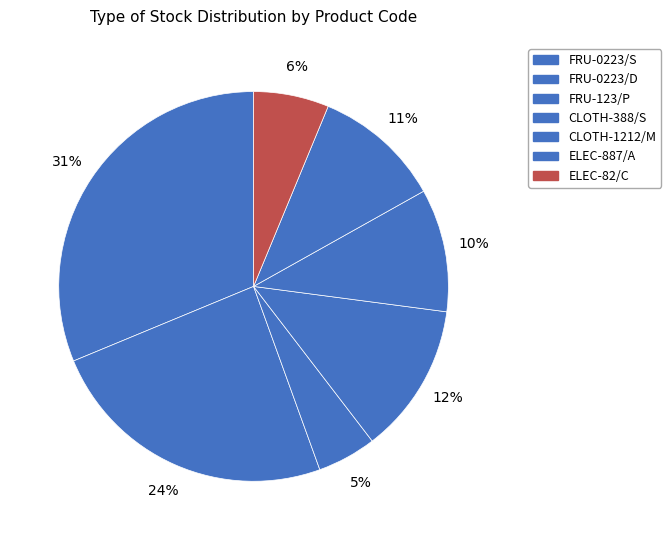

Is there any slice that represents more than half of the pie?

No